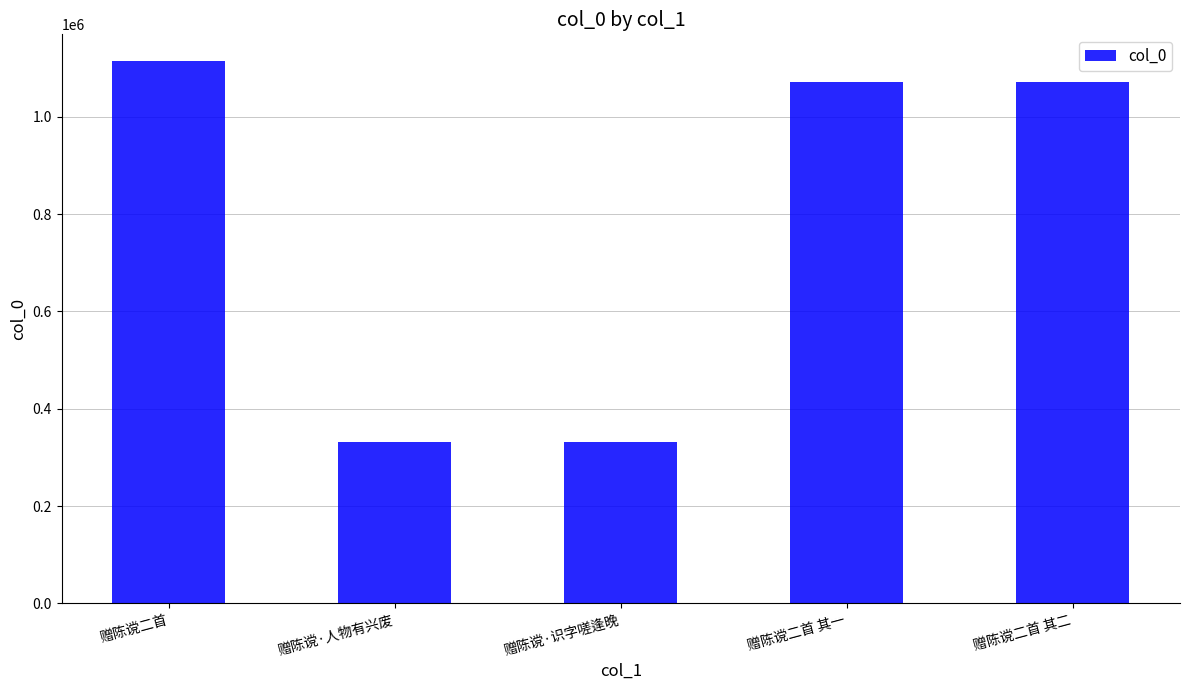

What is the greatest value displayed?

1113811